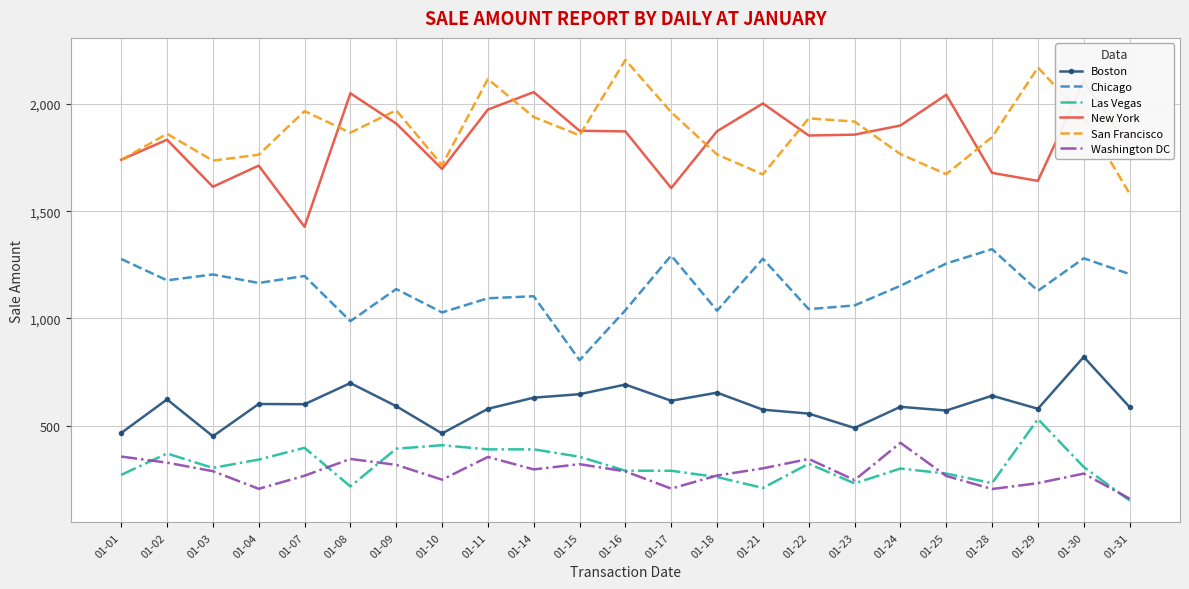

What is the maximum value shown in the chart?

2206.2